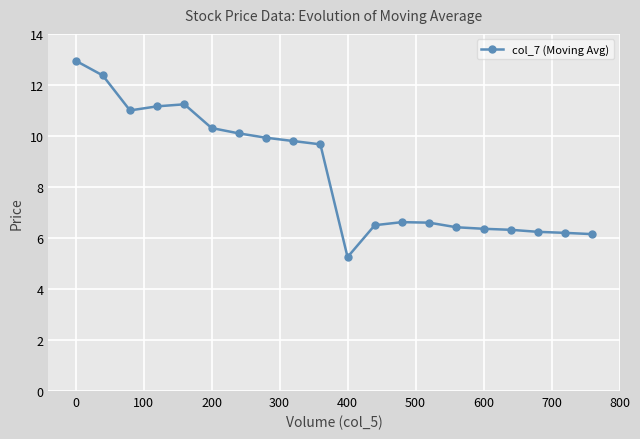

What is the value of the 7th point from the left?

10.1